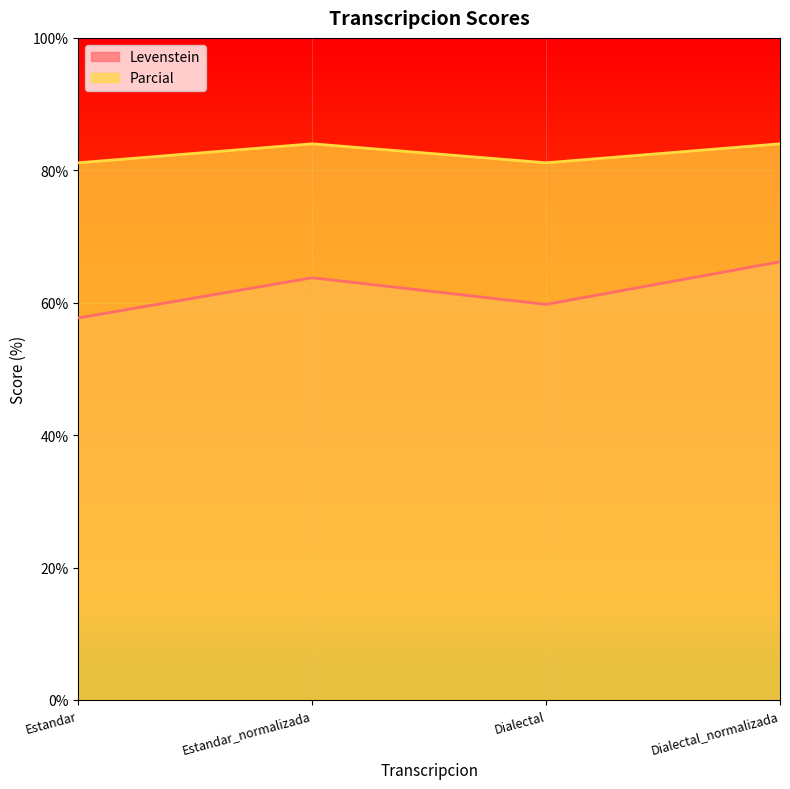

List the series in order of their overall mean, lowest first.

Levenstein, Parcial